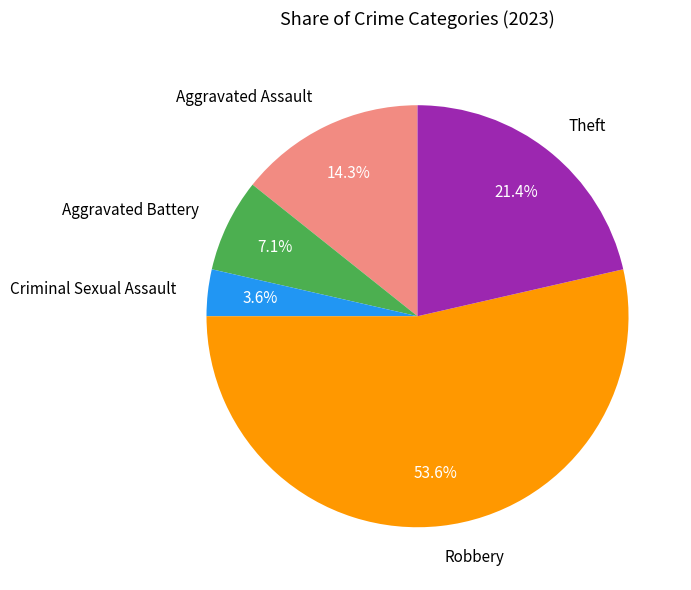

Is Robbery the majority of the pie?

Yes